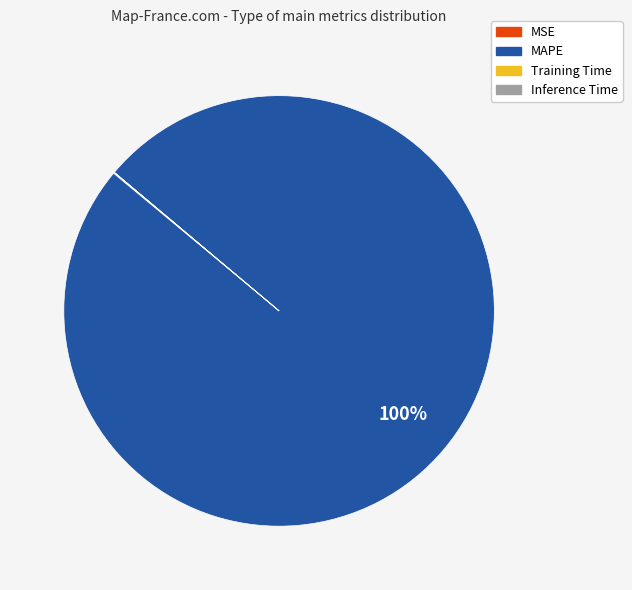

To the nearest percent, what is the difference between the largest and smallest slice percentages?

100%